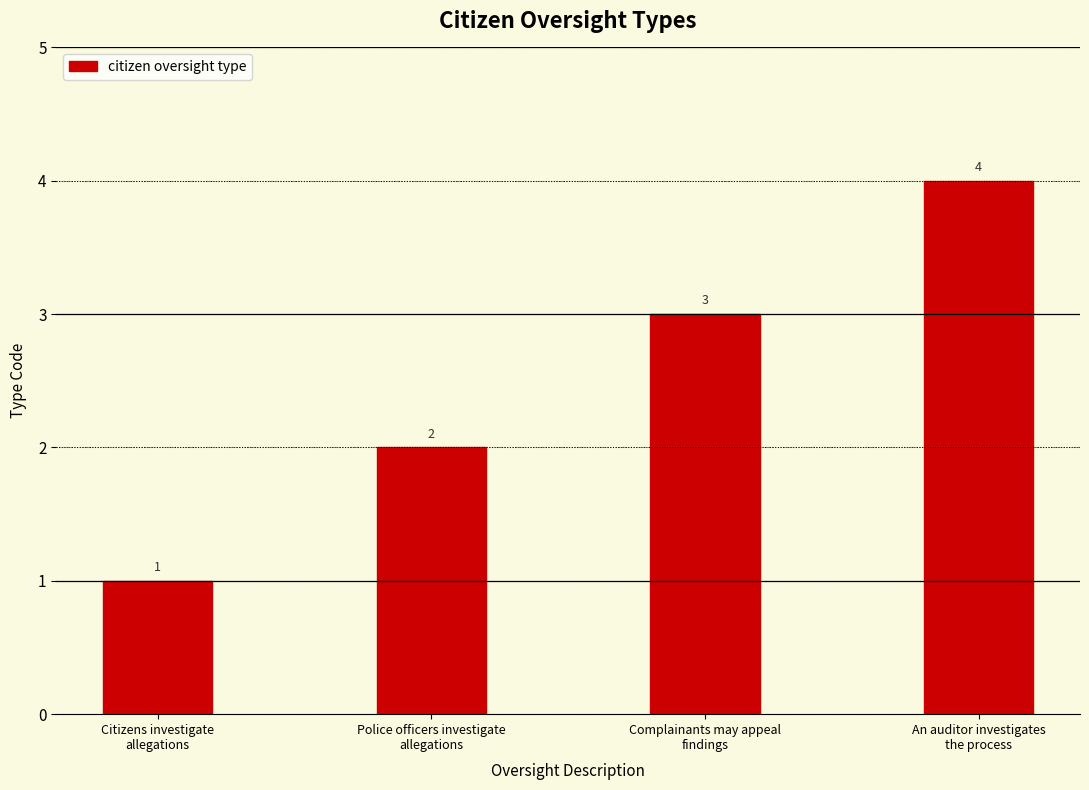

True or false: the data shows 1 at Complainants may appeal
findings.

False